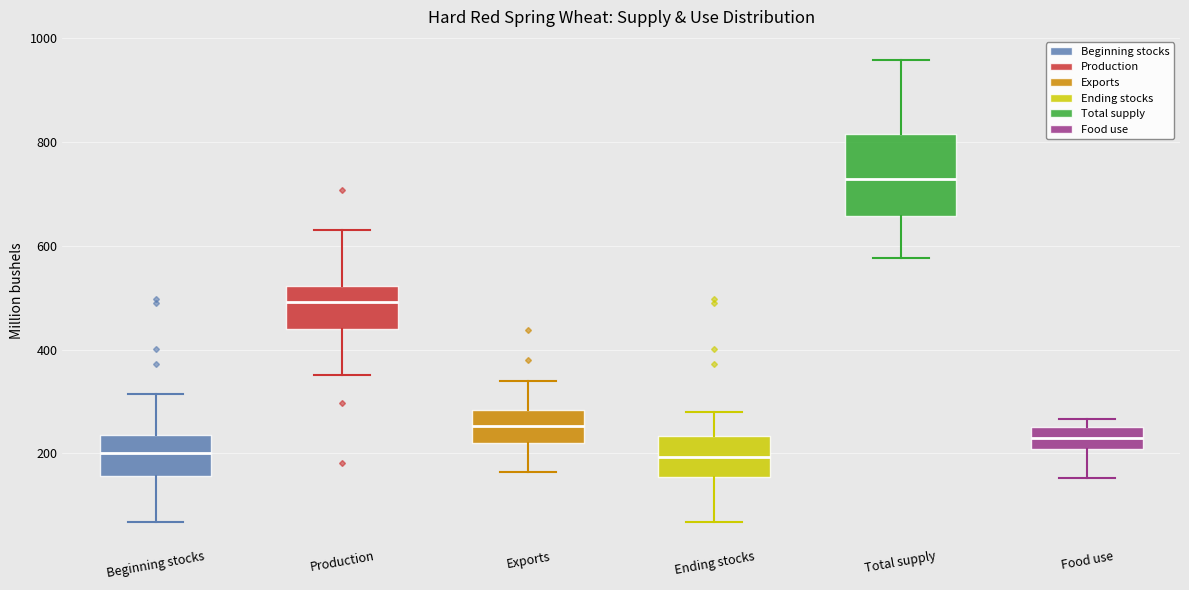

Where does the lower whisker of the box for Total supply end on the y-axis? The values are not printed on the chart, so give them approximately, as read against the axis.

580